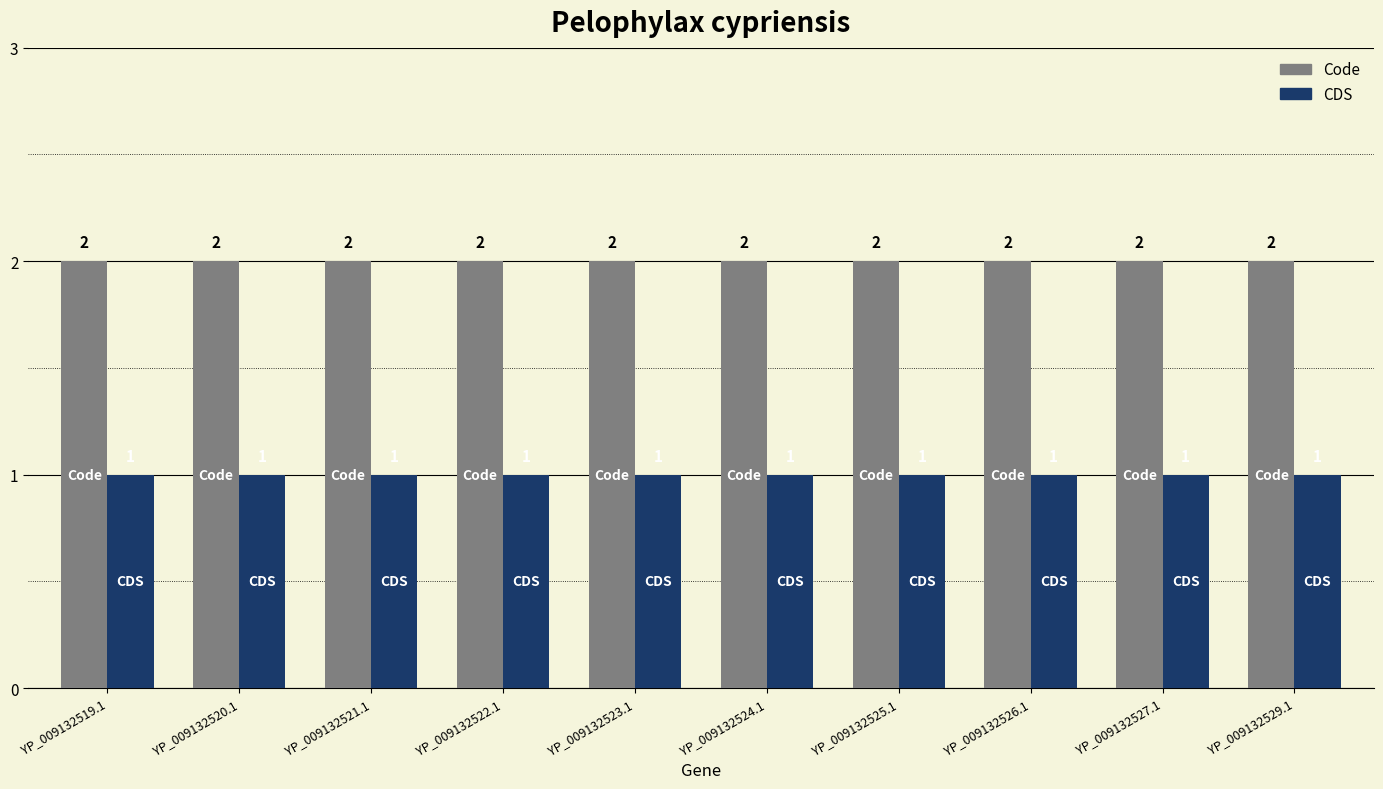

What is the smallest value displayed?

1